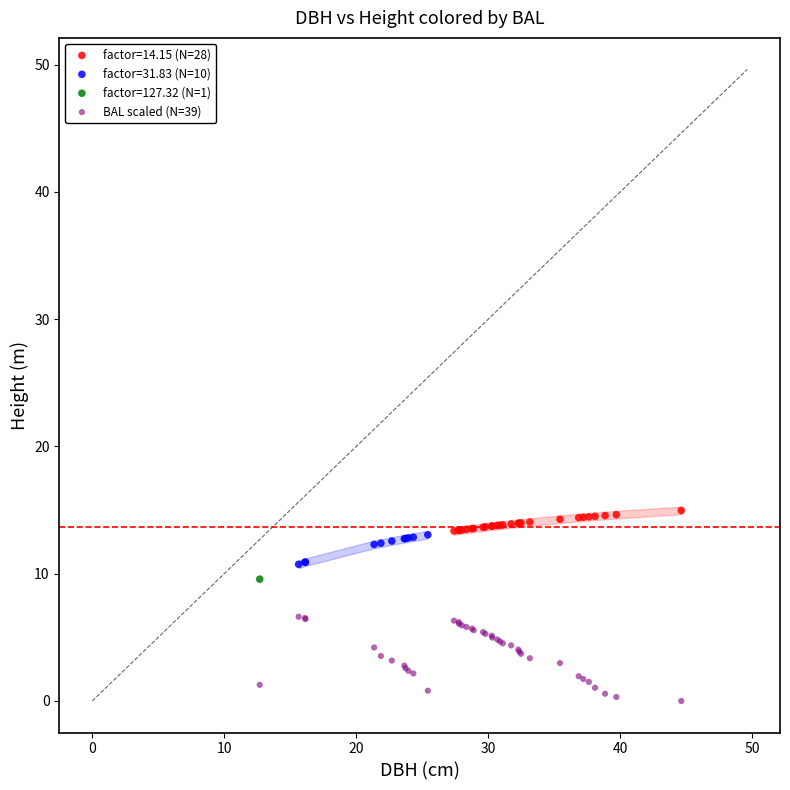

What are all the series names shown in the legend?

factor=14.15 (N=28), factor=31.83 (N=10), factor=127.32 (N=1), BAL scaled (N=39)